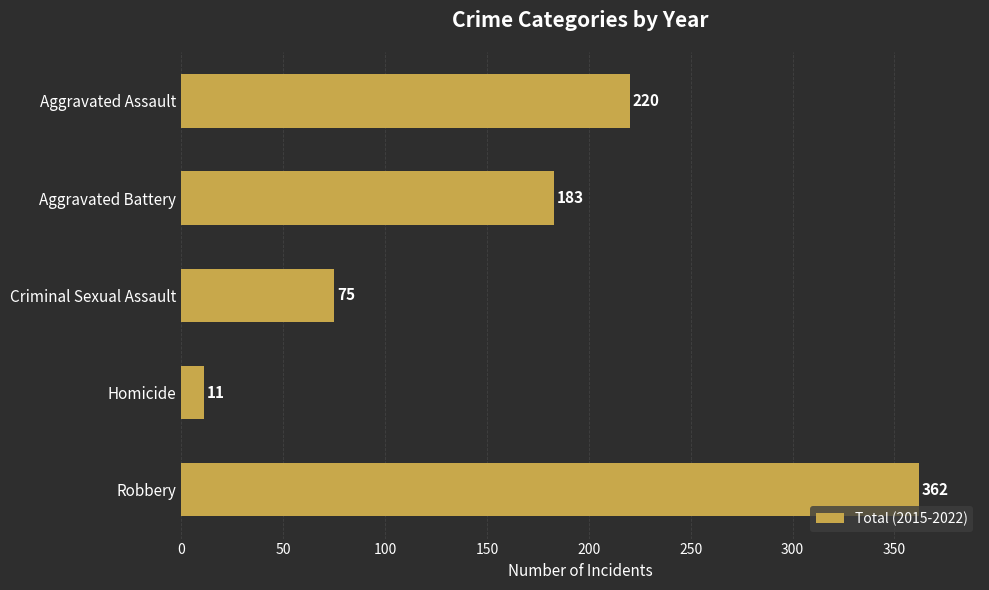

What is the minimum value shown in the chart?

11